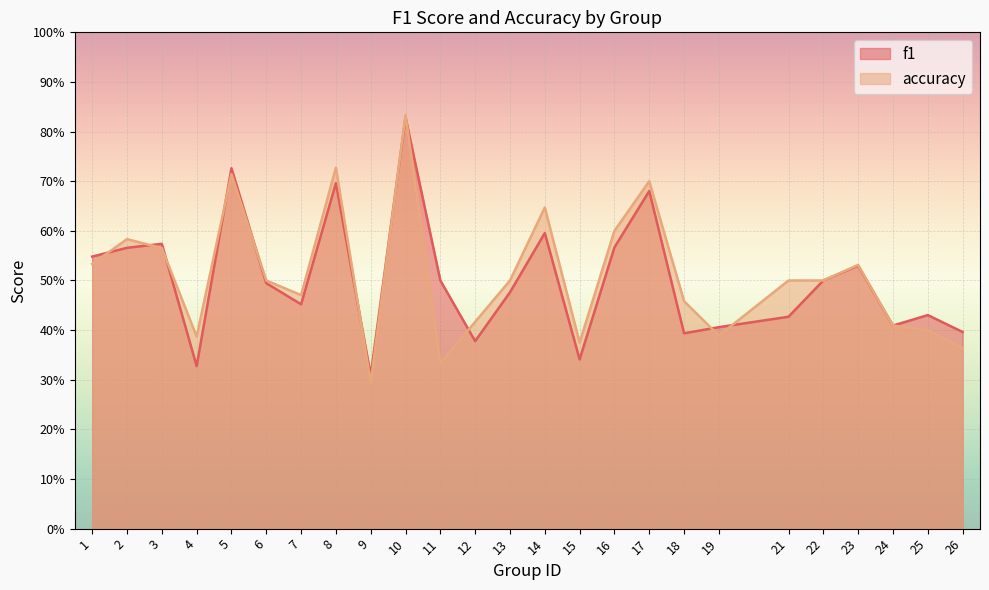

Between 1 and 17, which is larger?

17